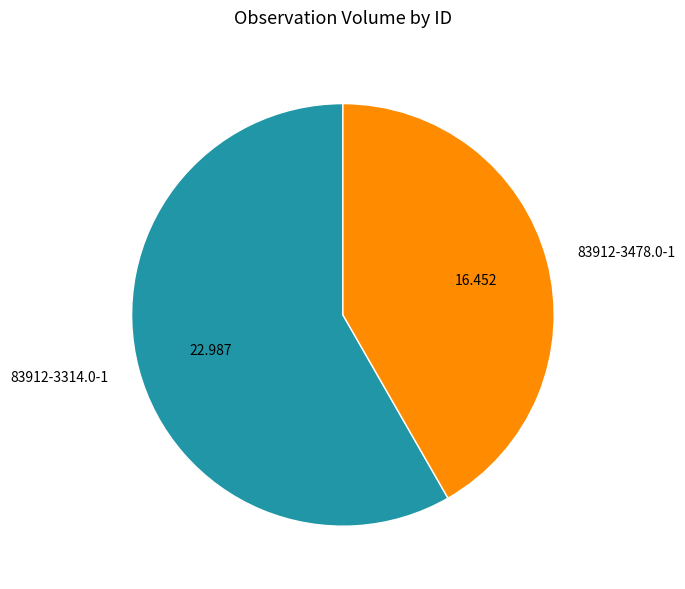

Do 83912-3314.0-1 and 83912-3478.0-1 together represent more than half of the pie?

Yes